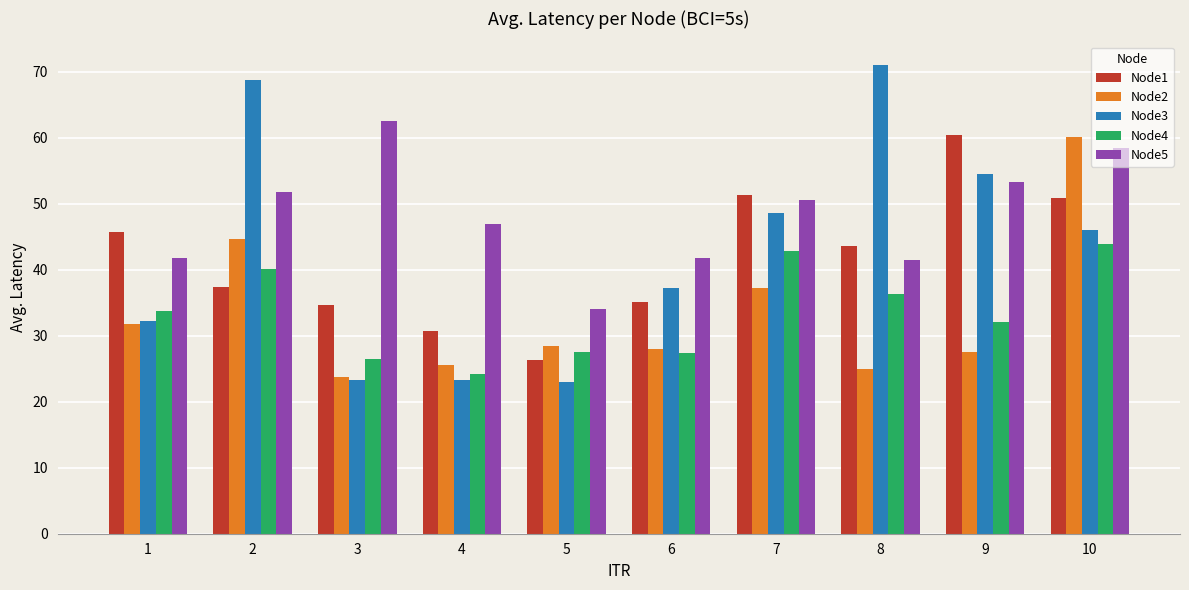

How many bars are there in total?

50